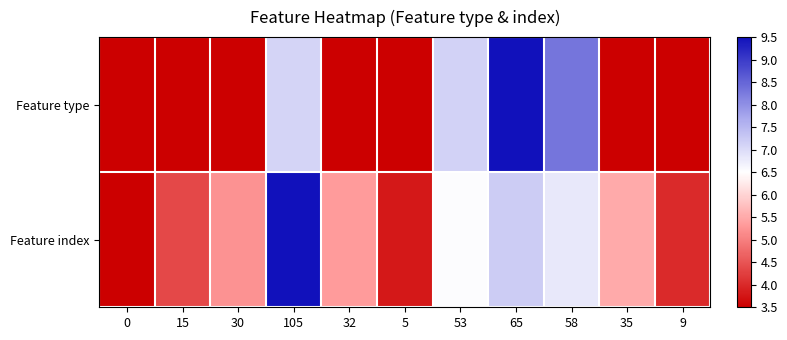

Which has a higher value, 15 or 58?

58